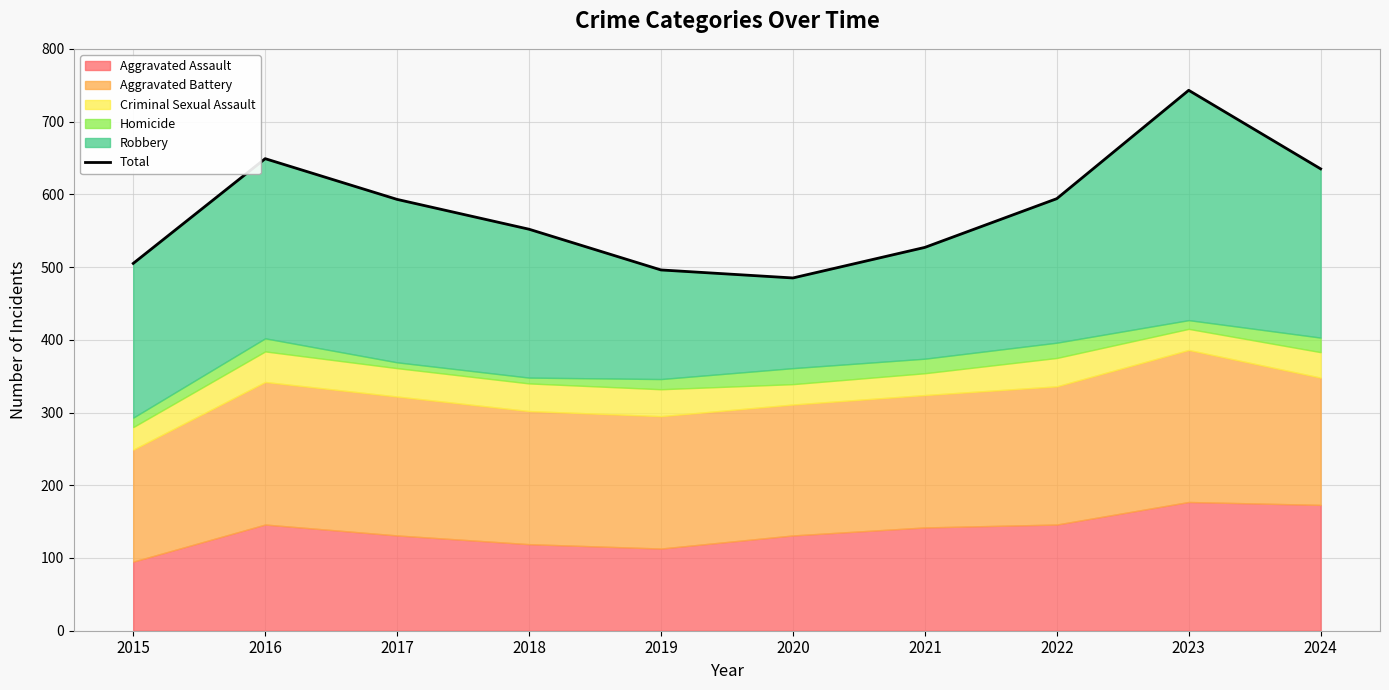

What is the change in value from 2020 to 2022?

+109